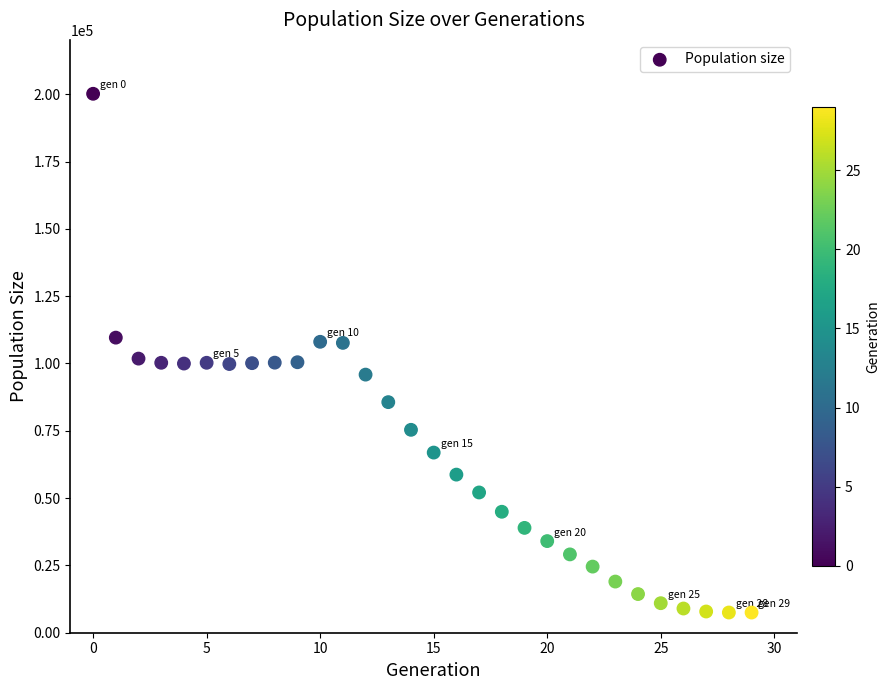

What is the range of Y values (max minus min)?

192655